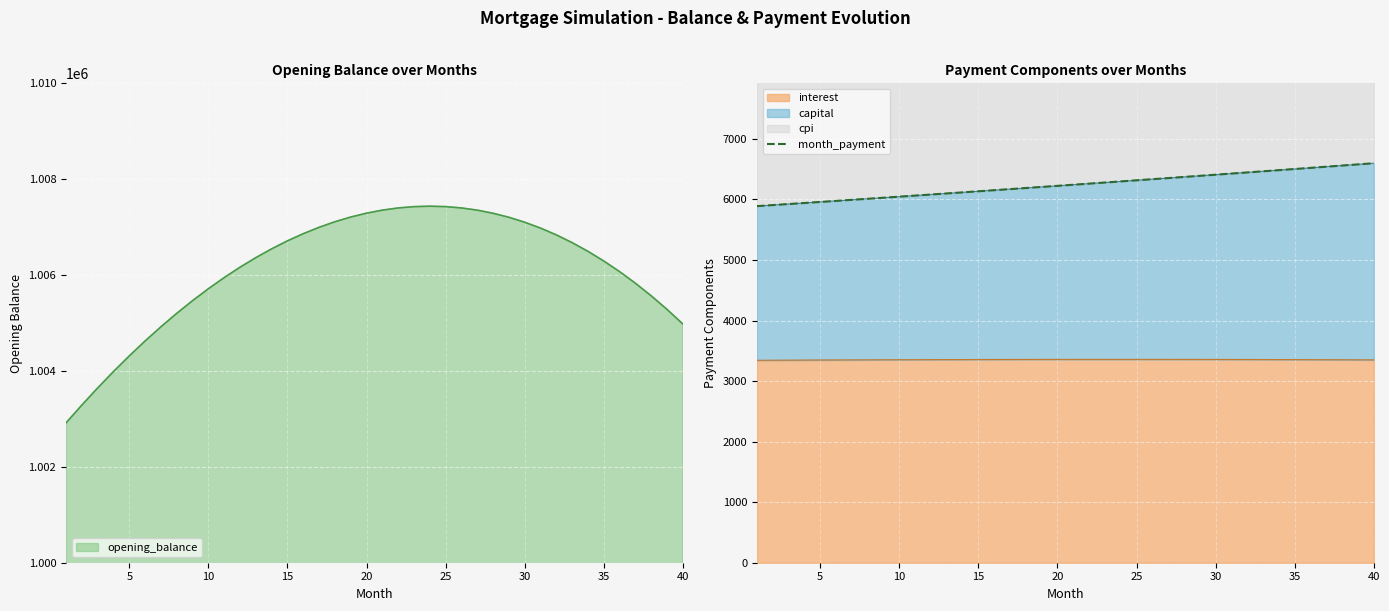

How many lines are shown in the chart?

1